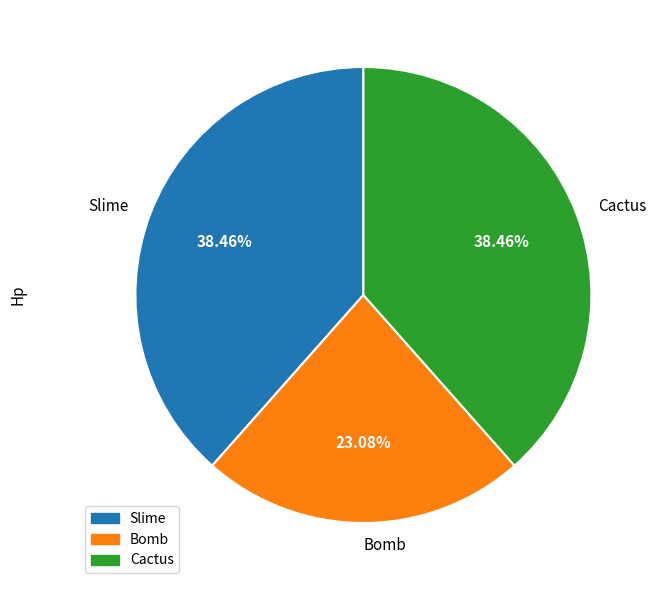

True or false: Cactus accounts for 50% of the total.

False